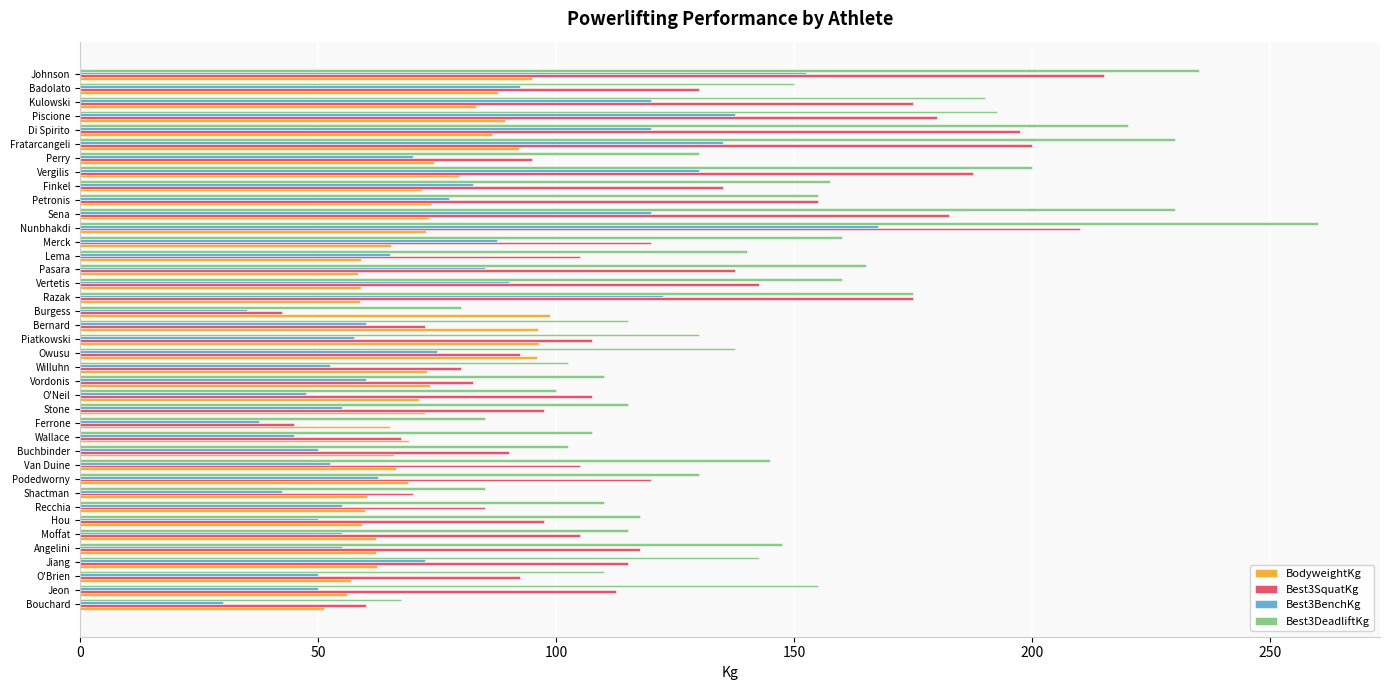

Count the number of data series in this chart.

4